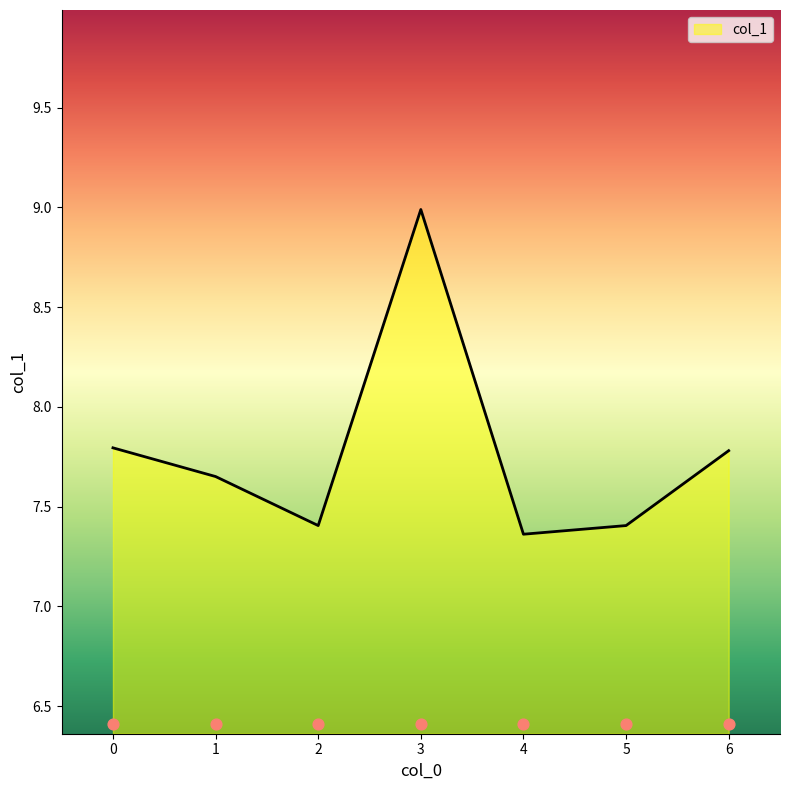

What is the change in value from 1 to 4?

-0.3